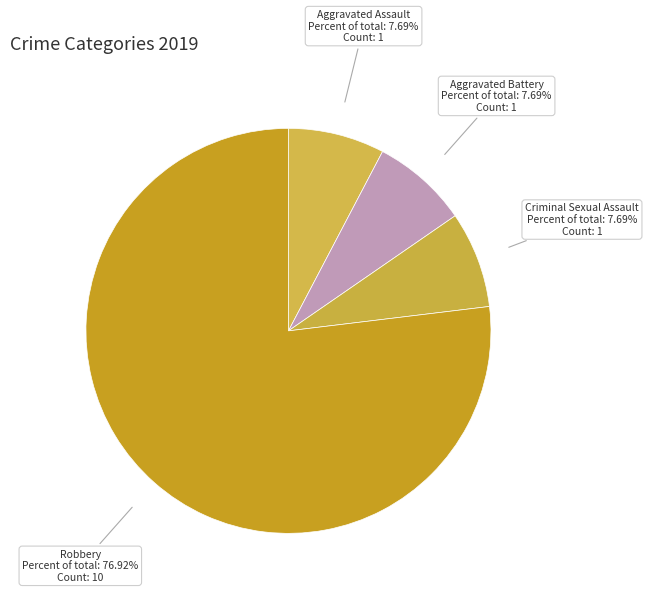

Is it true that Aggravated Battery is 22% of the pie?

False